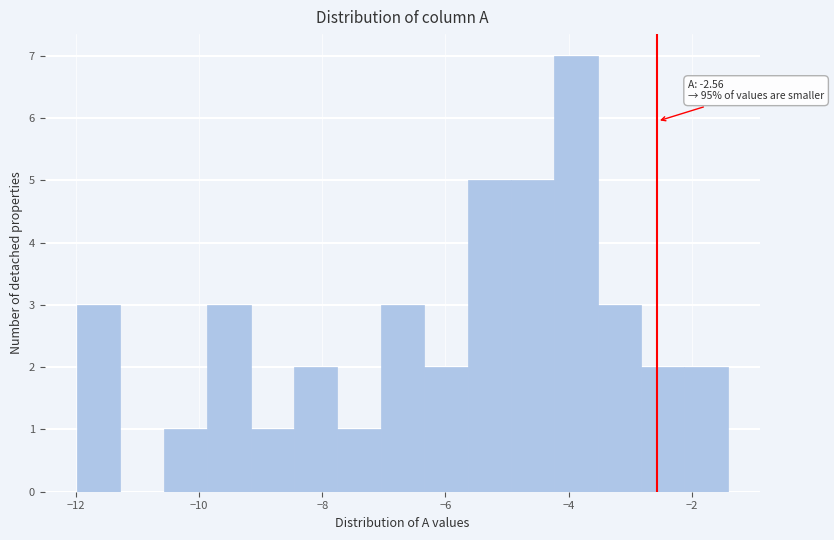

Around what value on the x-axis is the tallest bar? Give the approximate position of its centre, as read against the axis.

-3.8